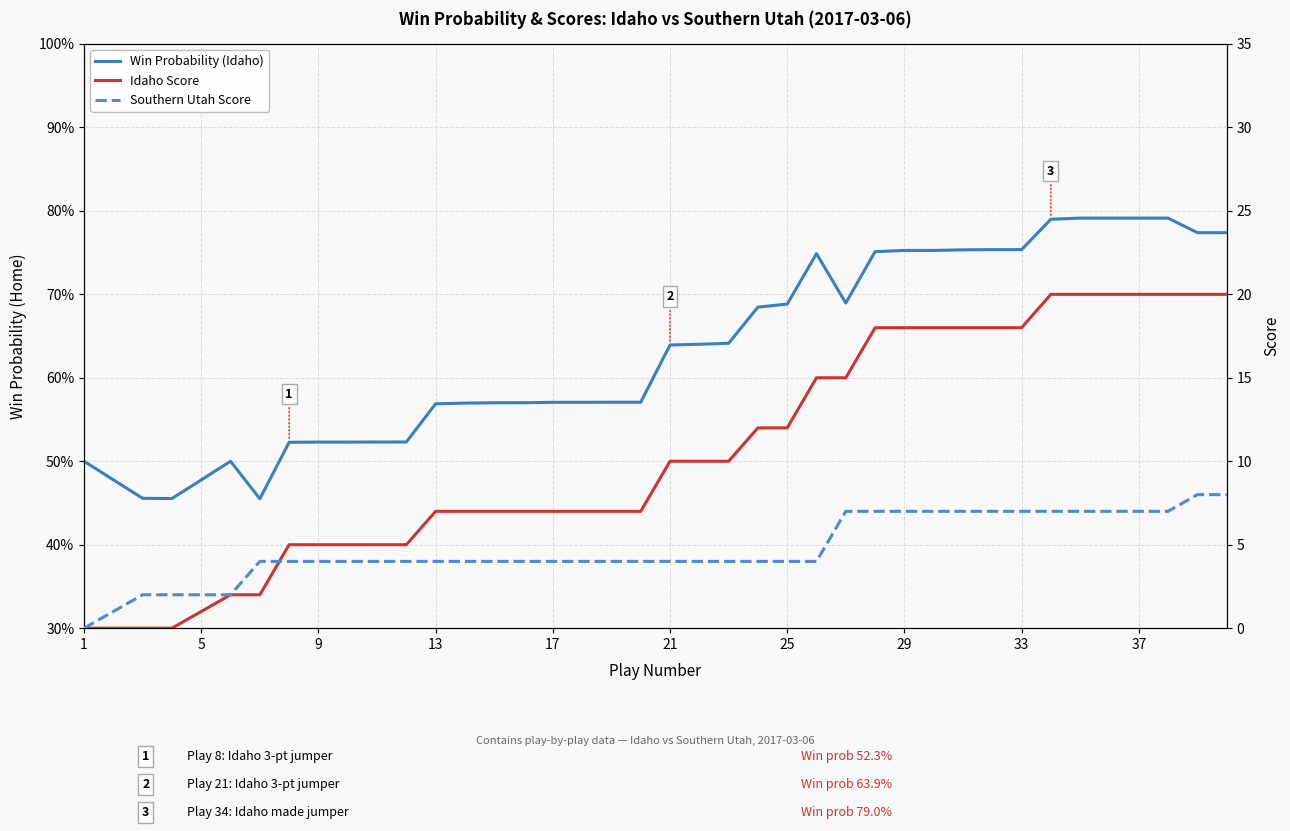

At how many categories does at least one series exceed 1?

38